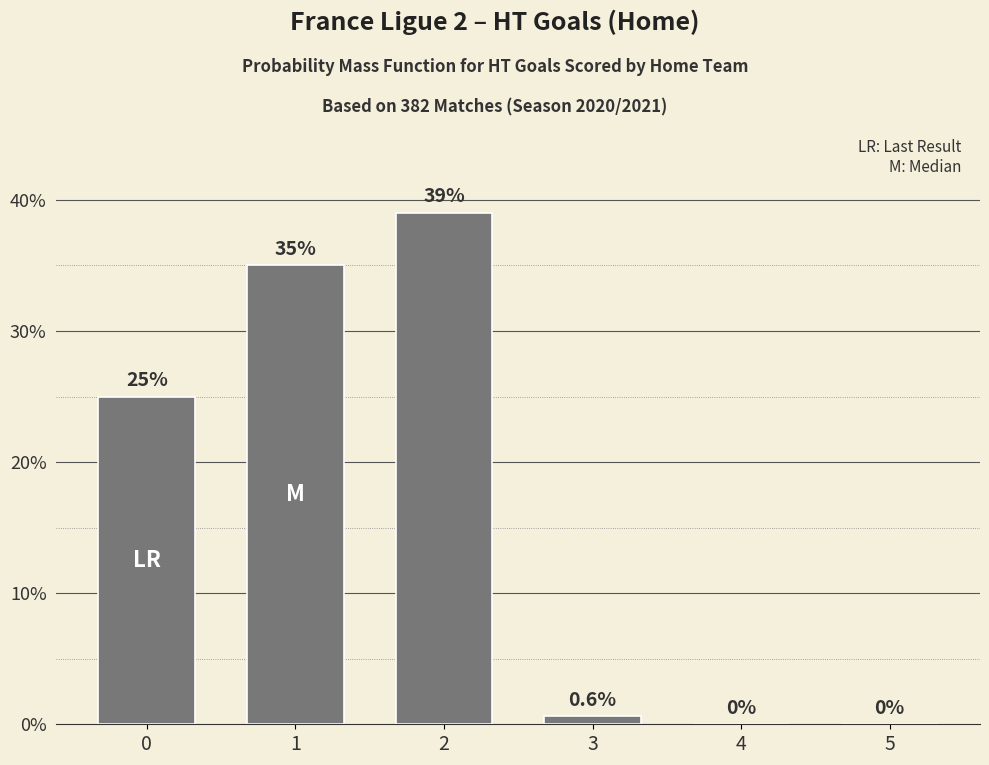

True or false: the data shows 11.9 at 2.

False